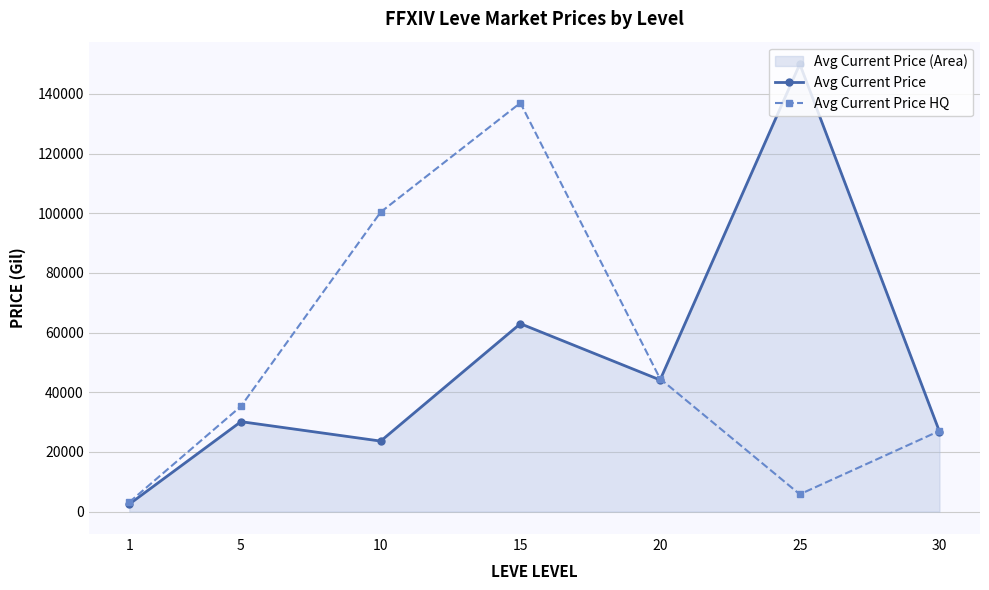

Which category has the lowest value in the Avg Current Price HQ series?

1